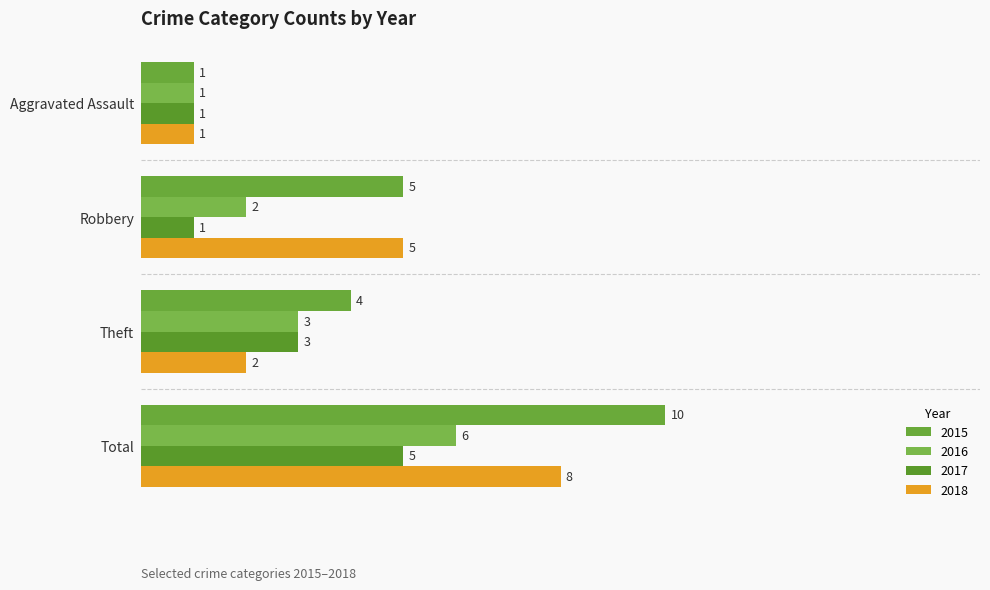

Which category has the highest value in the 2015 series?

Total